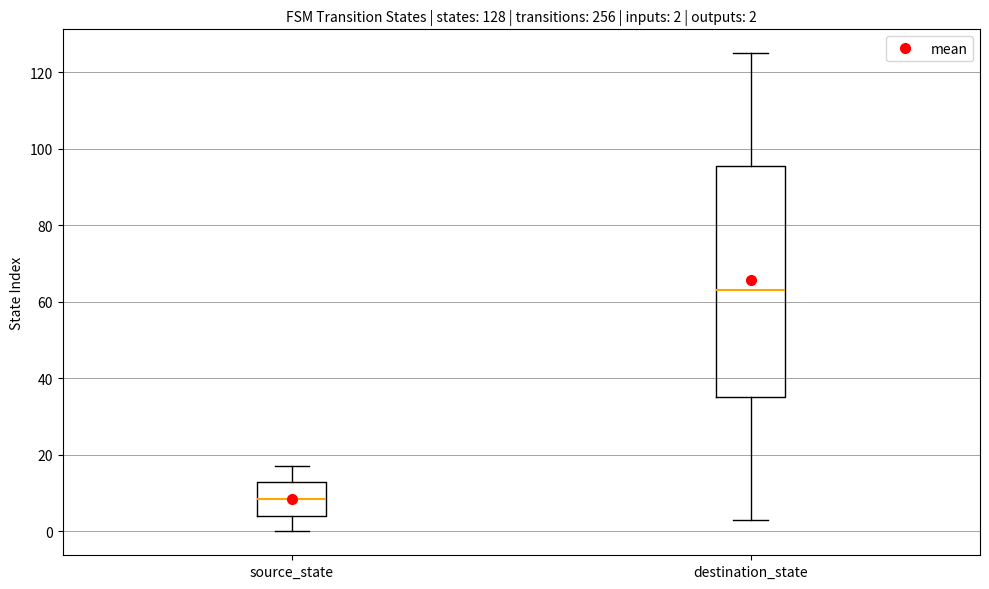

Comparing the boxes themselves (not the whiskers), which one is the tallest?

destination_state